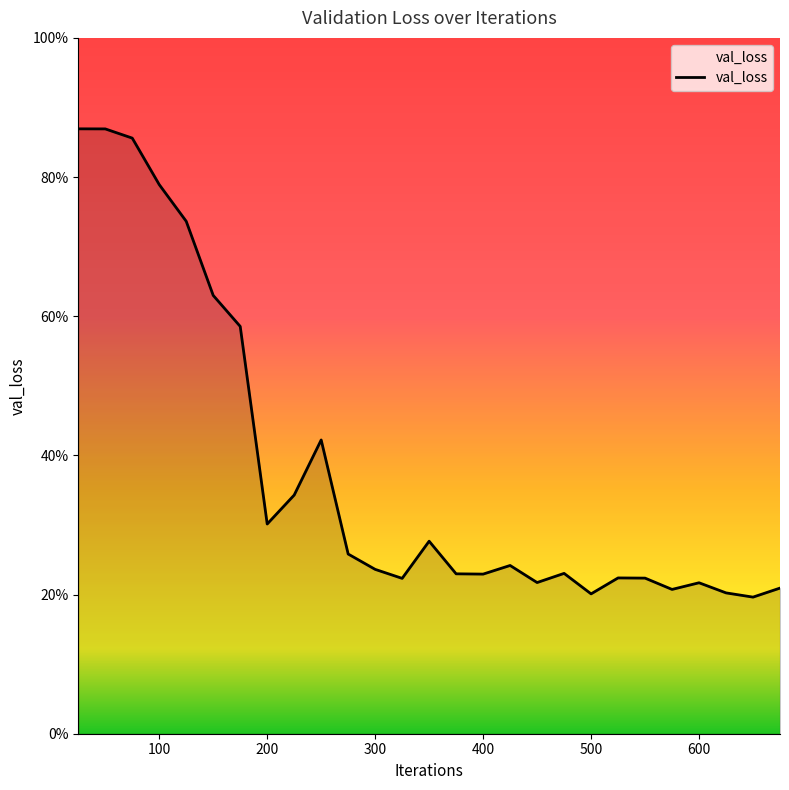

What is the greatest value displayed?

0.9